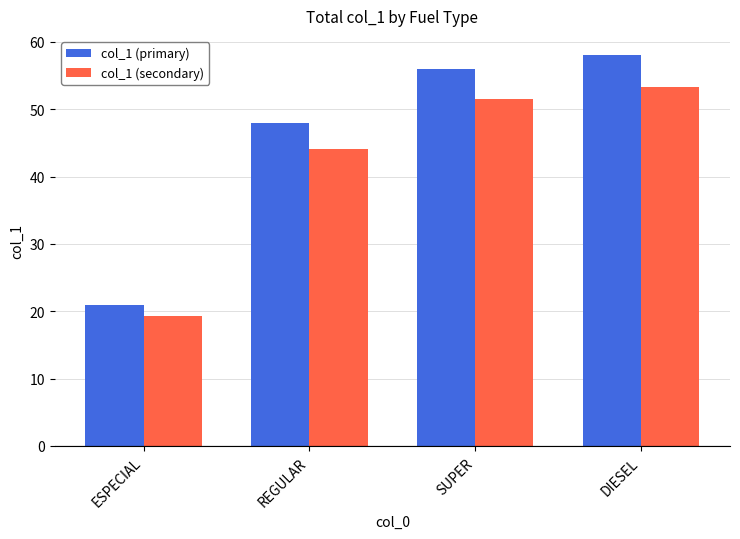

Count the number of categories in the chart.

4